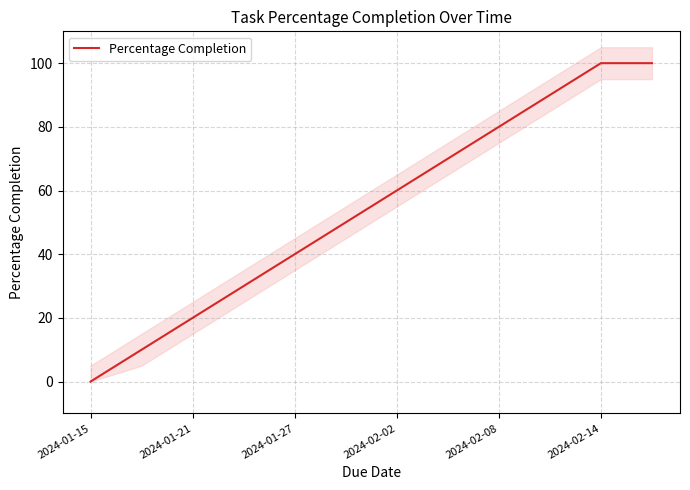

What is the maximum value shown in the chart?

100